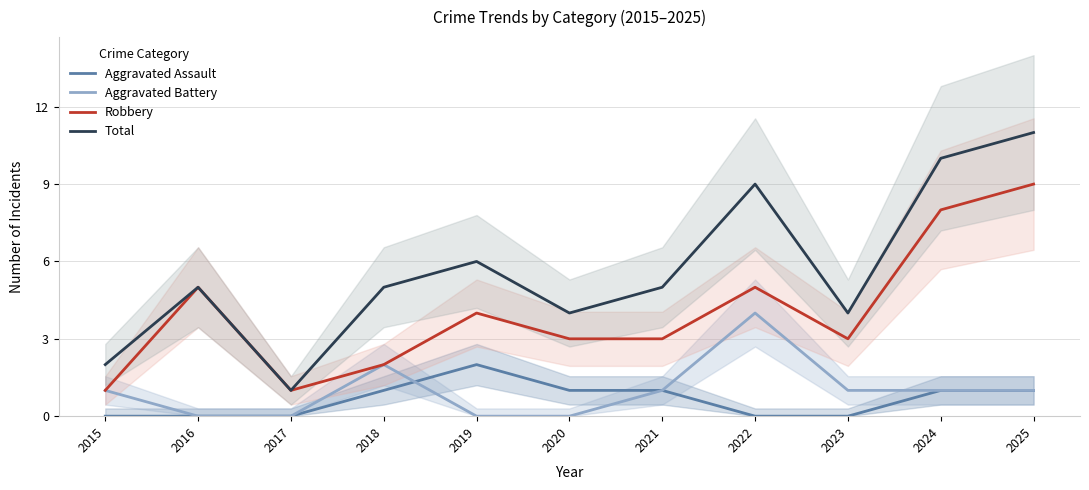

The Aggravated Battery series shows 1 at 2015. True or false?

True